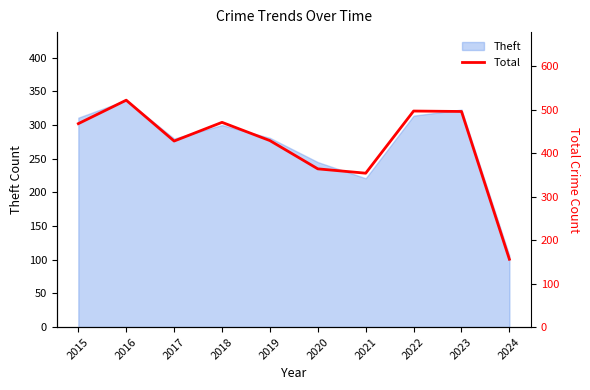

Which has a higher value, 2018 or 2022?

2022